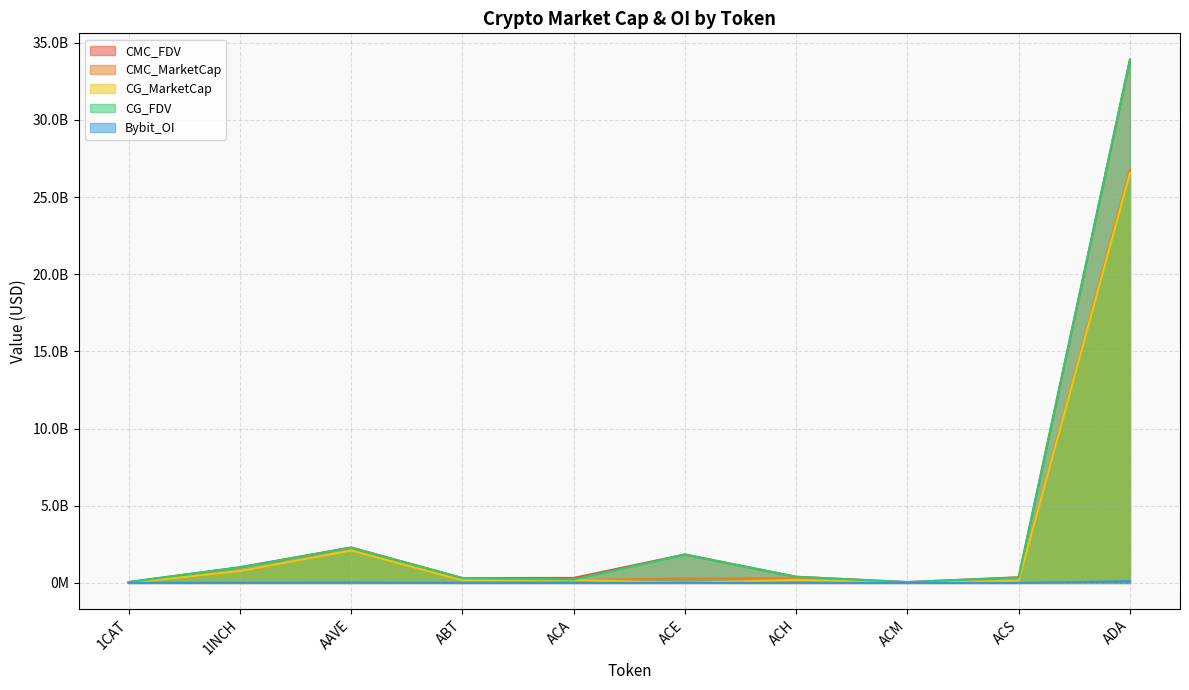

What is the sum of all CG_FDV values?

40435065751.0